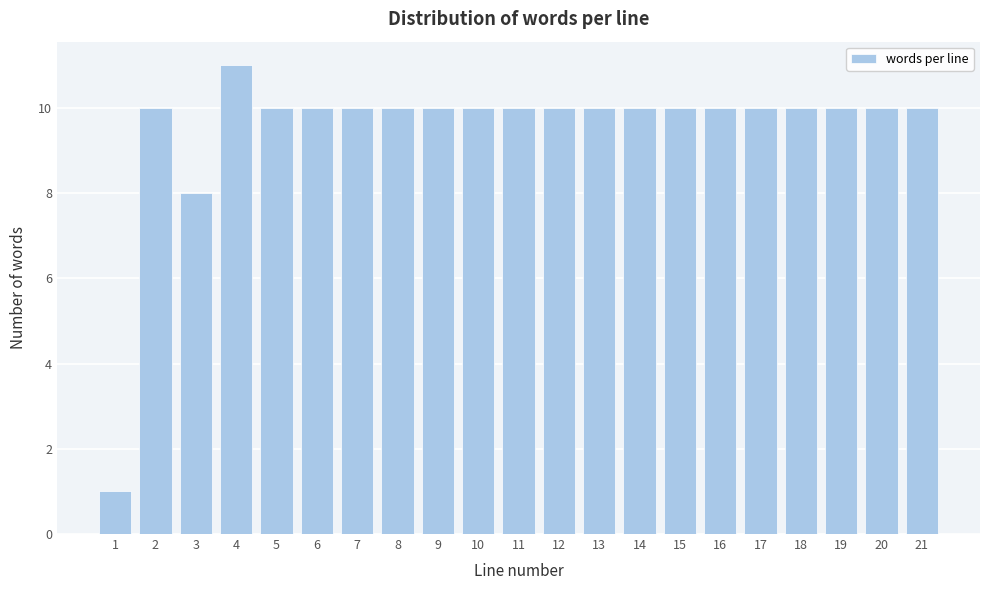

Reading left to right, what are all the values shown in this chart?

1	10	8	11	10	10	10	10	10	10	10	10	10	10	10	10	10	10	10	10	10